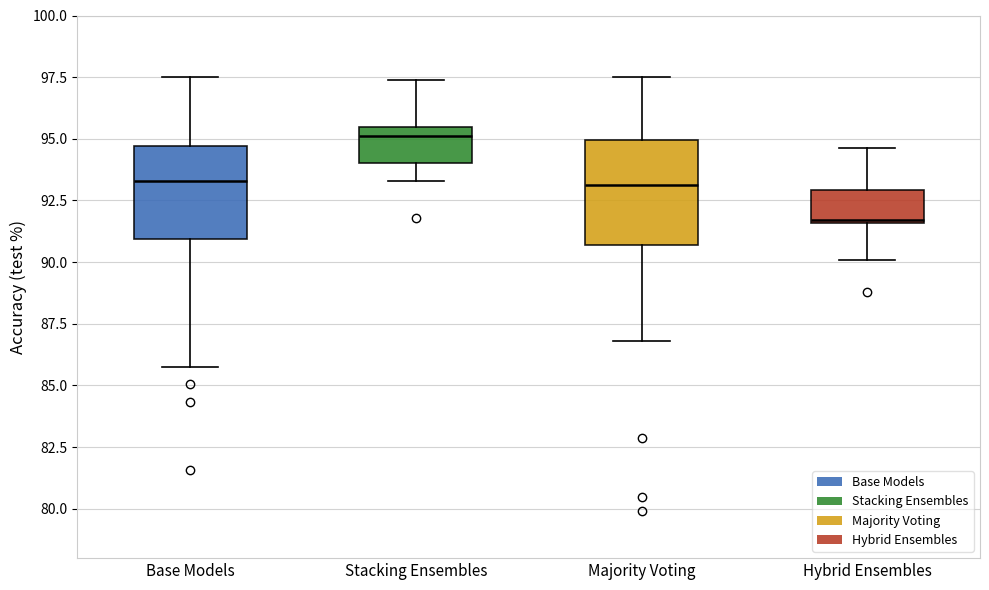

Where is the lower edge of the box for Base Models on the y-axis? The values are not printed on the chart, so give them approximately, as read against the axis.

91.0